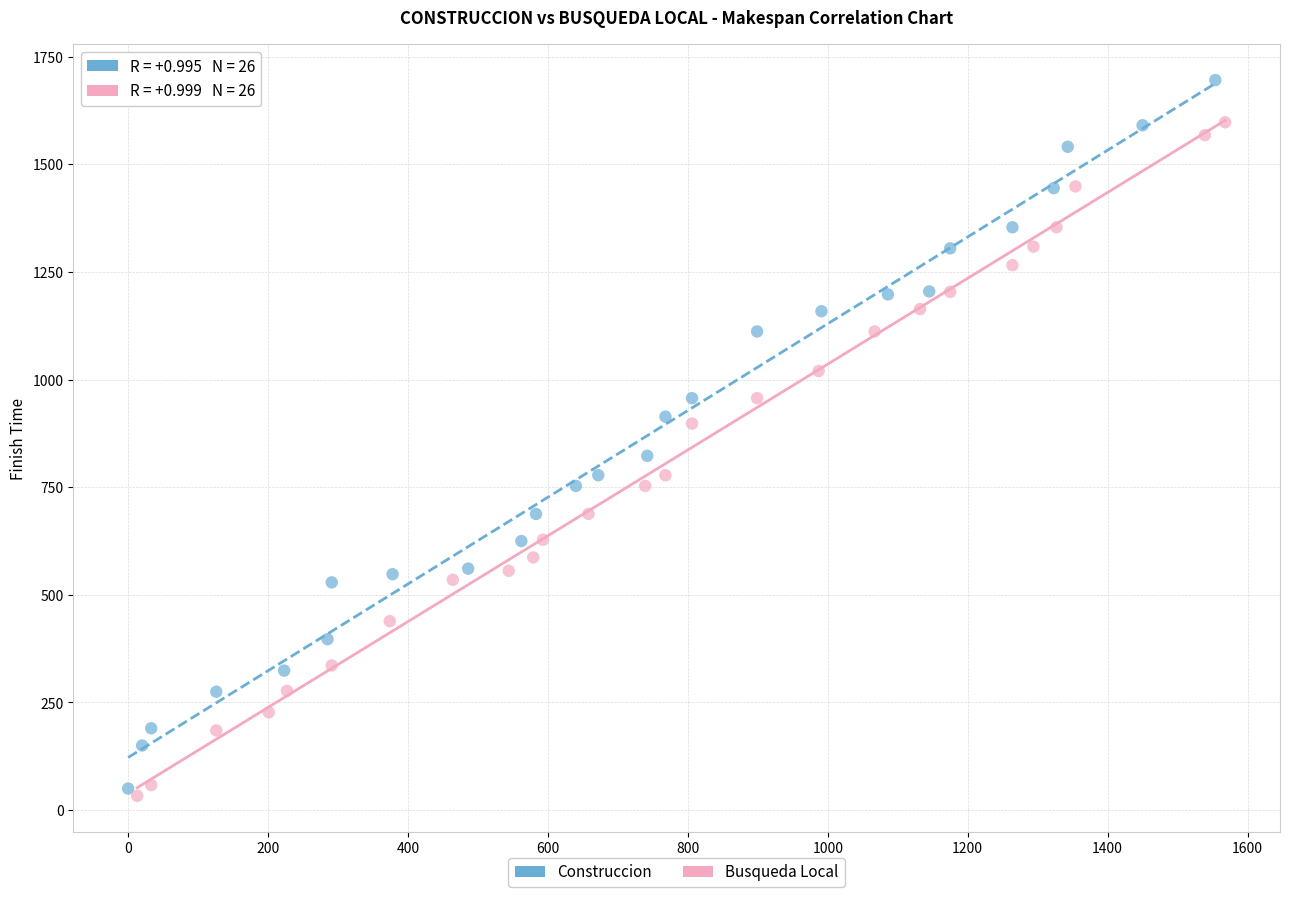

Which series contains the highest Y value?

Construccion